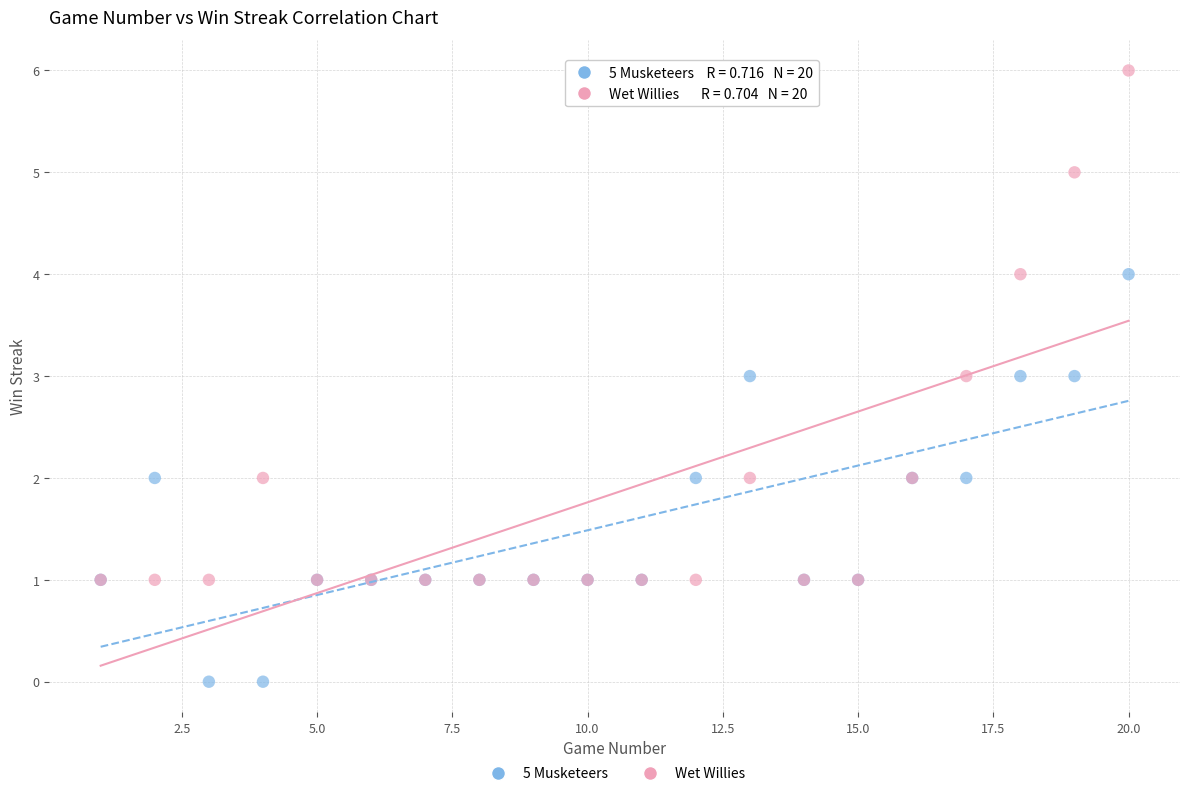

What are all the series names shown in the legend?

5 Musketeers, Wet Willies